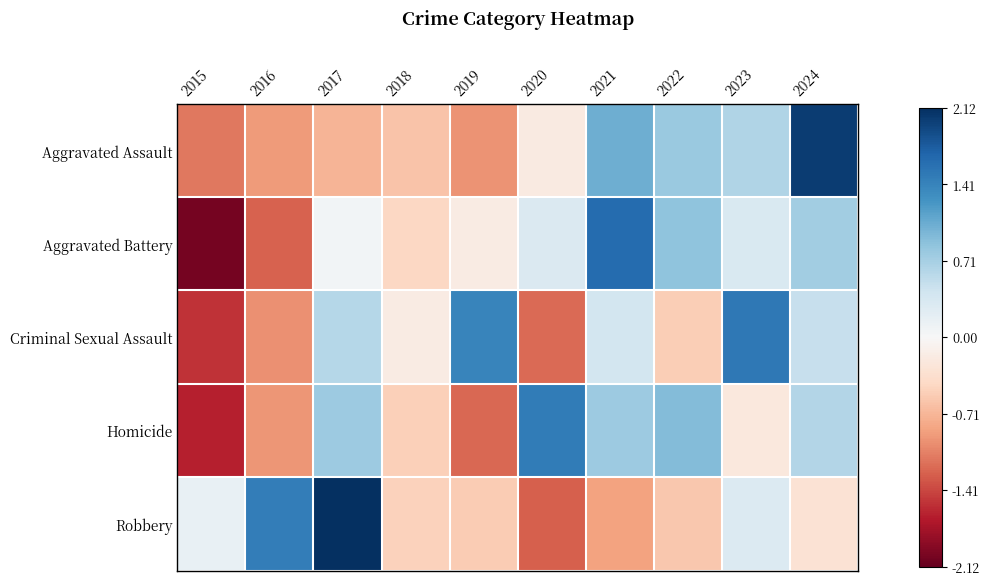

Which series has the widest spread of values?

Aggravated Battery